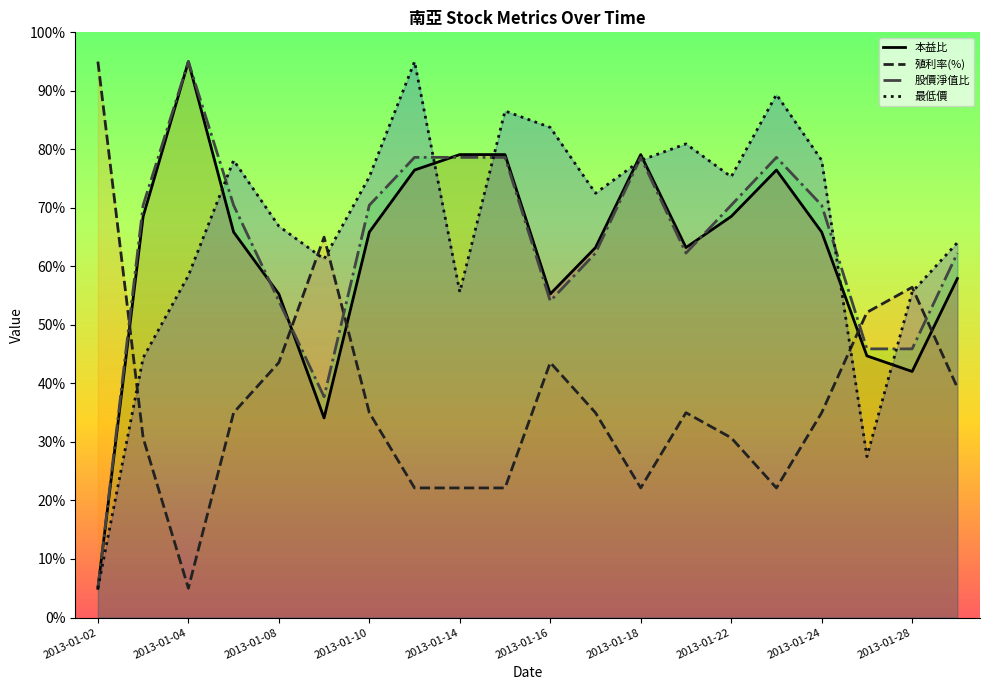

What is the difference between the maximum and second lowest values in the 股價淨值比 series?

57.3